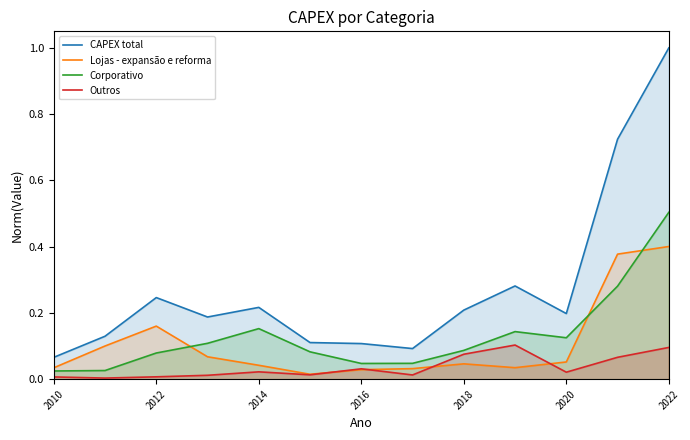

How many lines are shown in the chart?

4